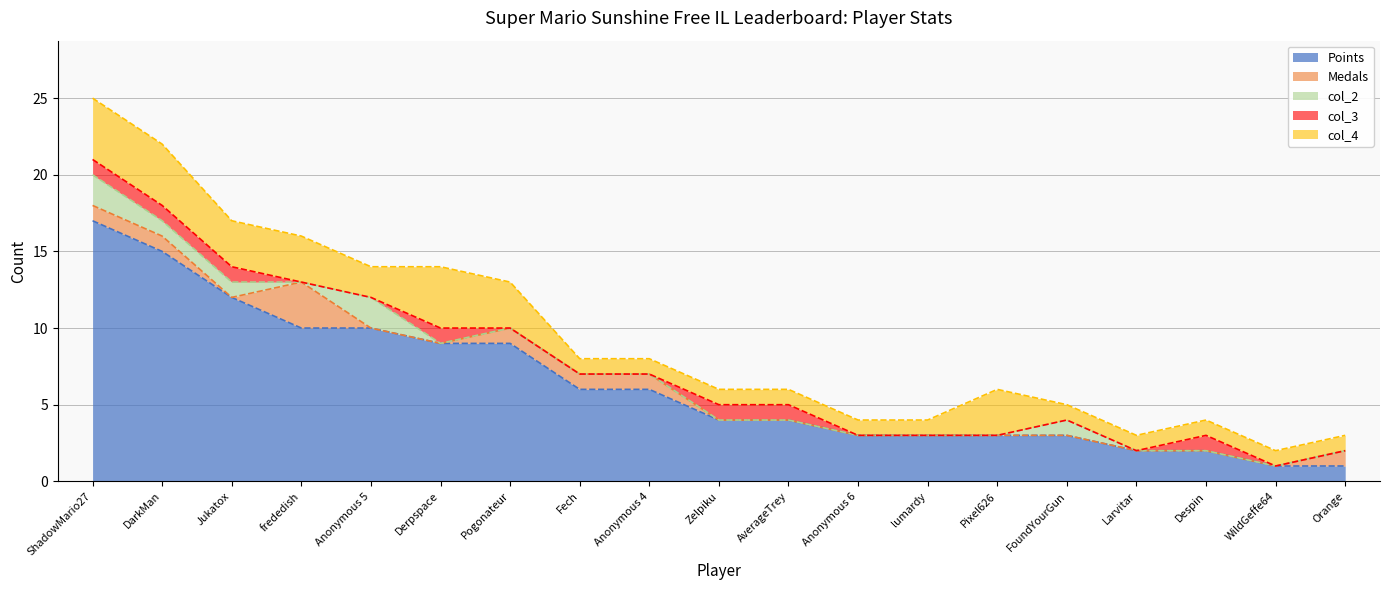

Is it true that Points equals 3 at Larvitar?

False